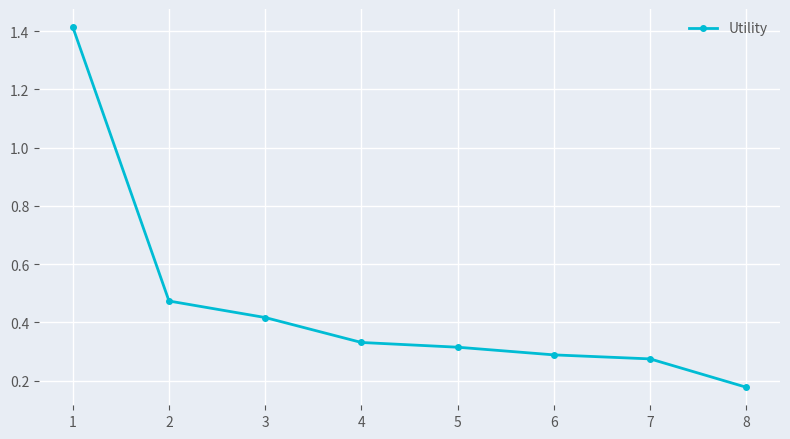

Count the number of categories in the chart.

8